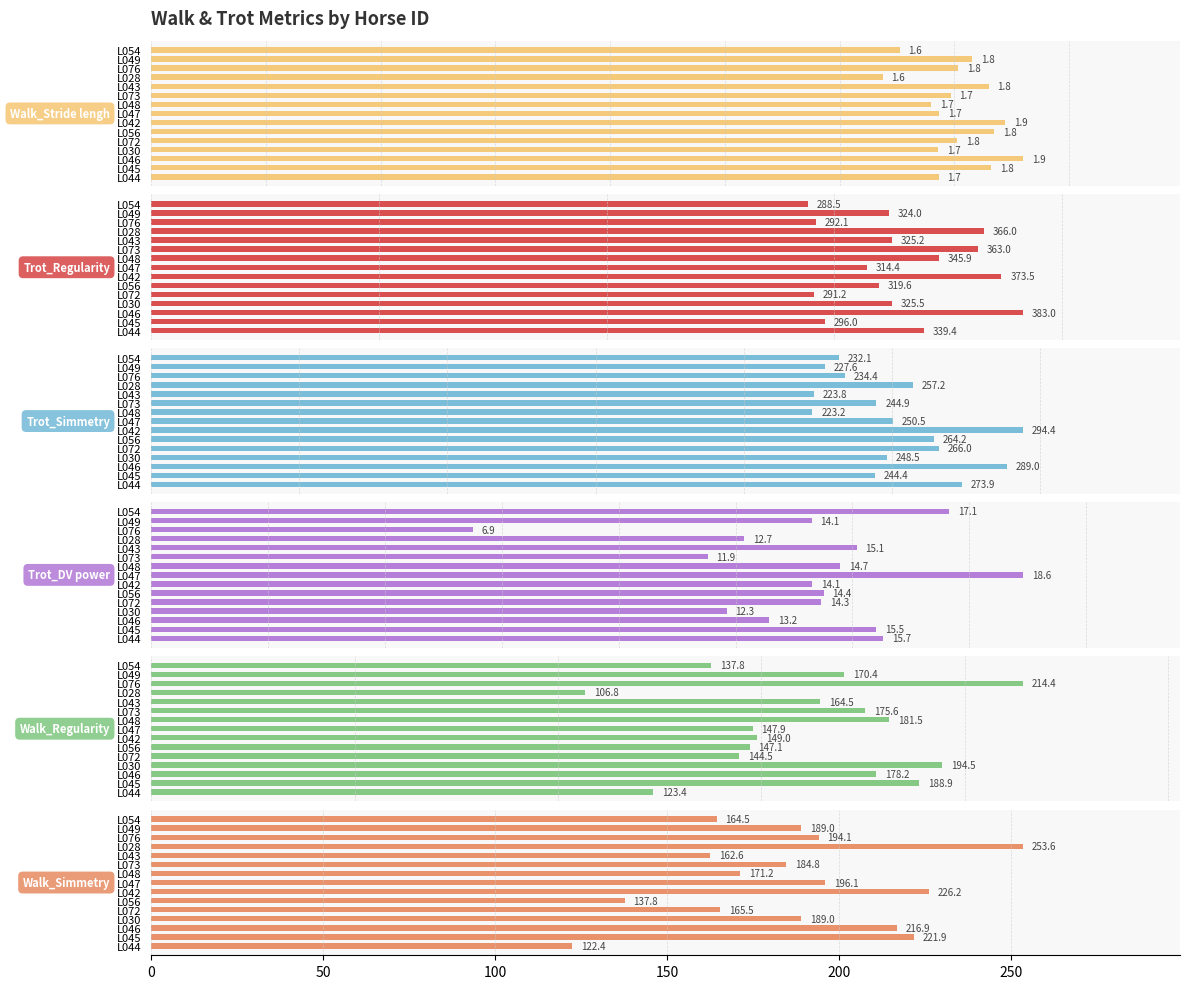

Which series has the largest total across all categories?

Trot_Regularity